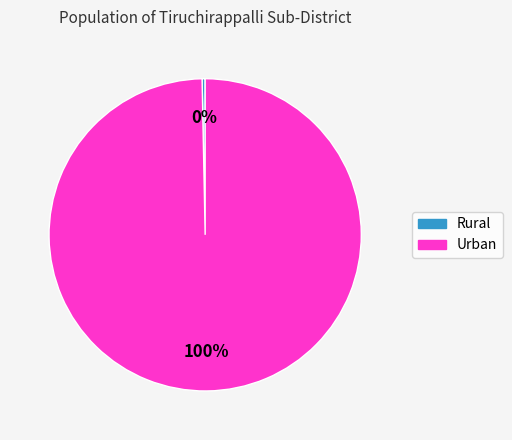

Does any single category account for the majority?

Yes